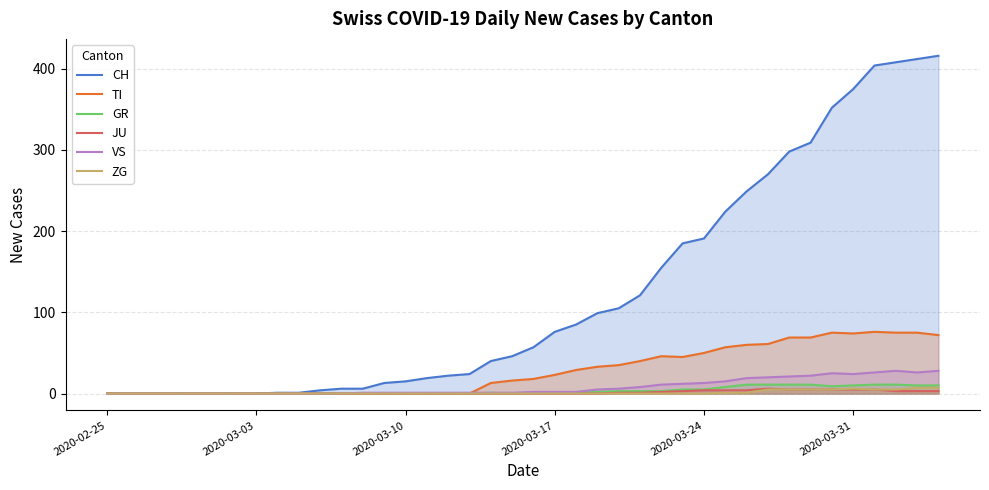

Which series has the largest total across all categories?

CH